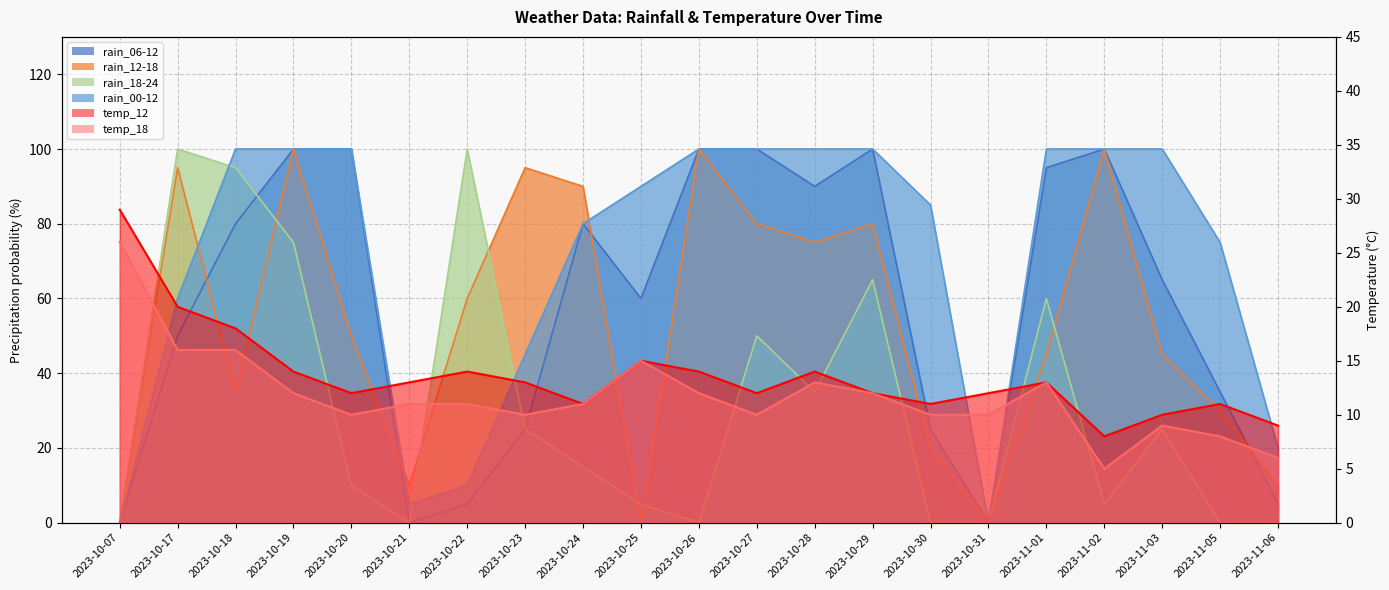

What is the sum of the temp_12 values at 2023-10-23 and 2023-10-31?

25